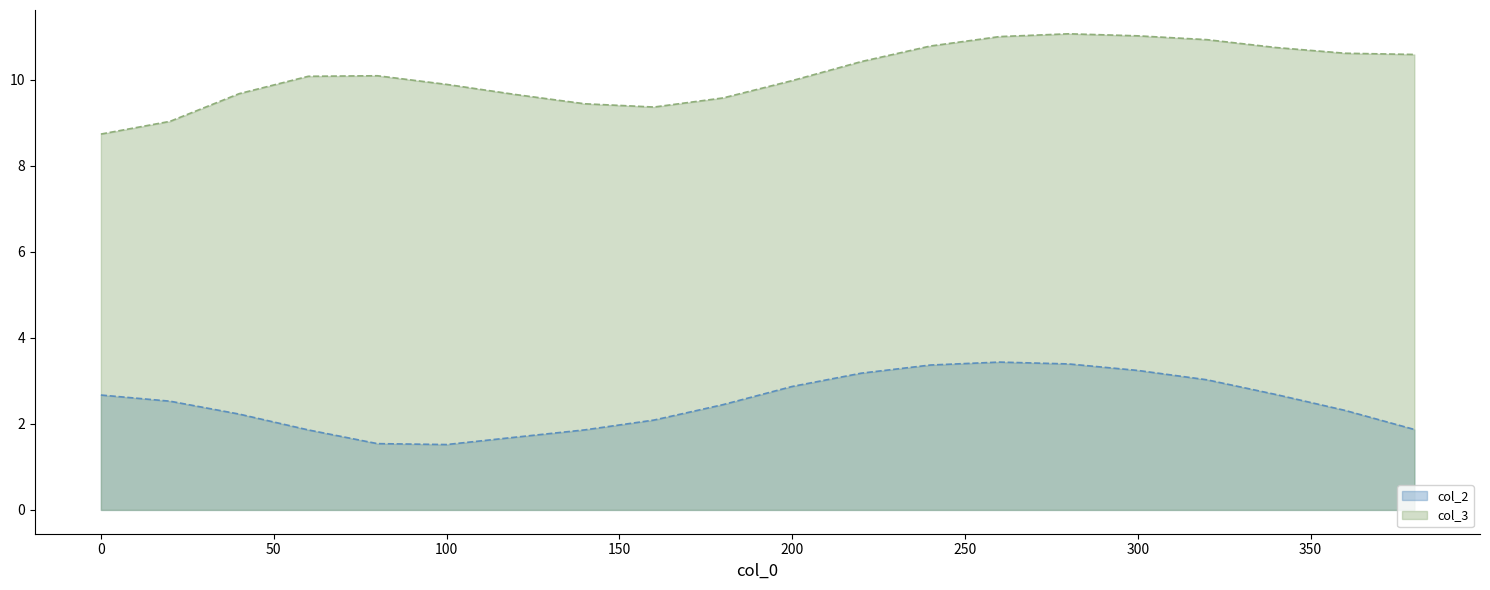

Is the value of col_2 at 40 greater than the value of col_3 at 280?

No